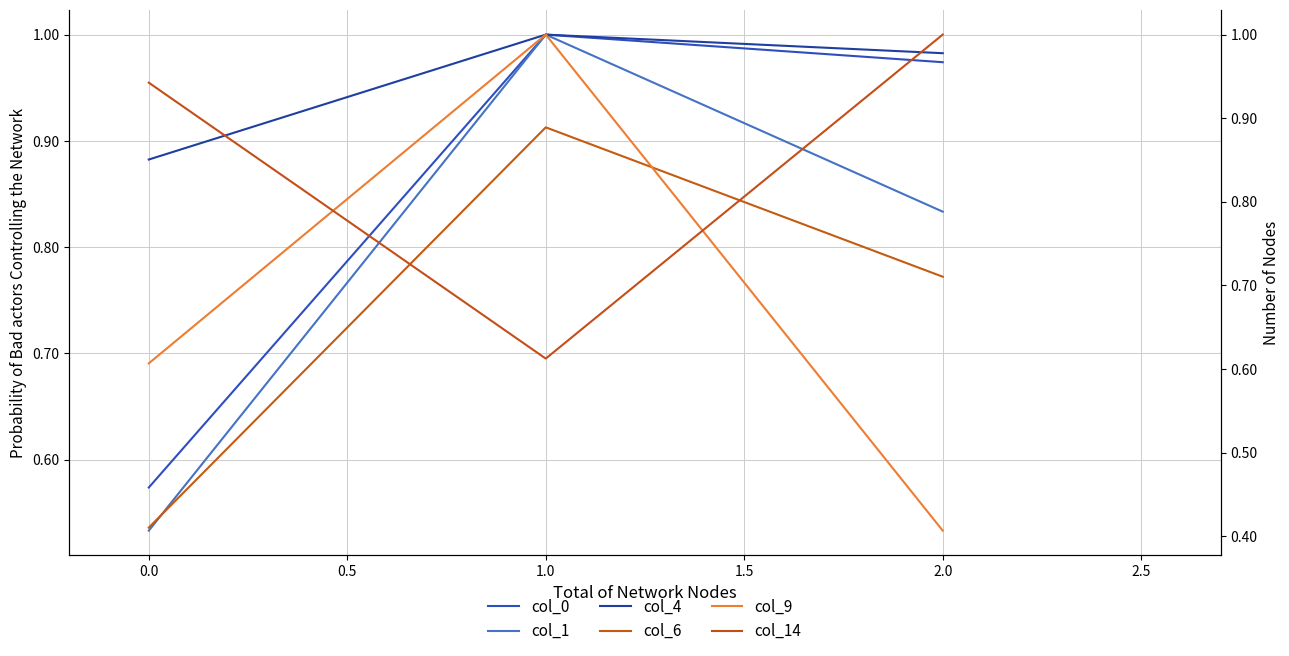

What is the total value across all series at 2.0?

4.9